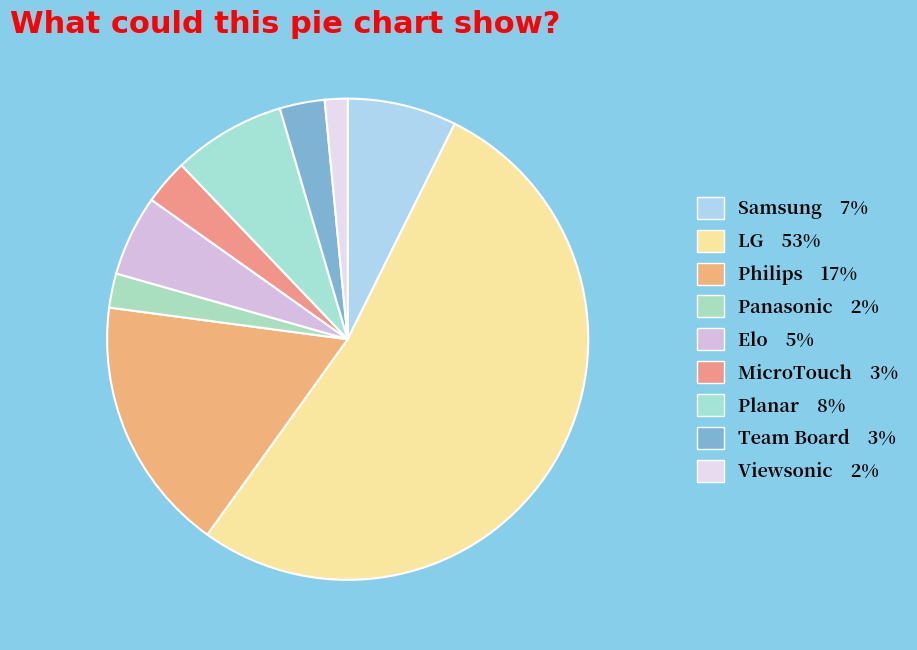

How many slices are in this pie chart?

9